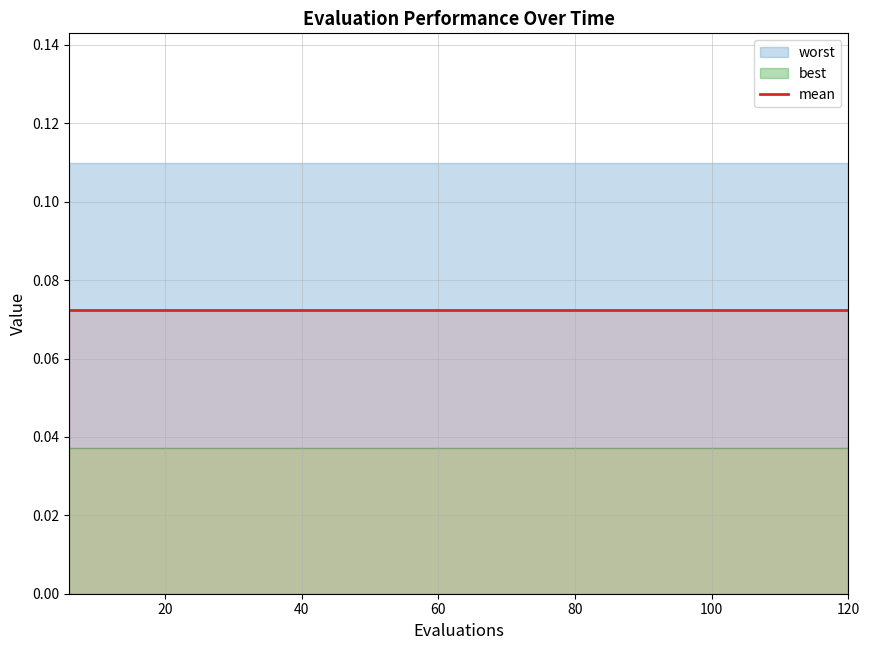

True or false: mean and worst cross at least once.

False